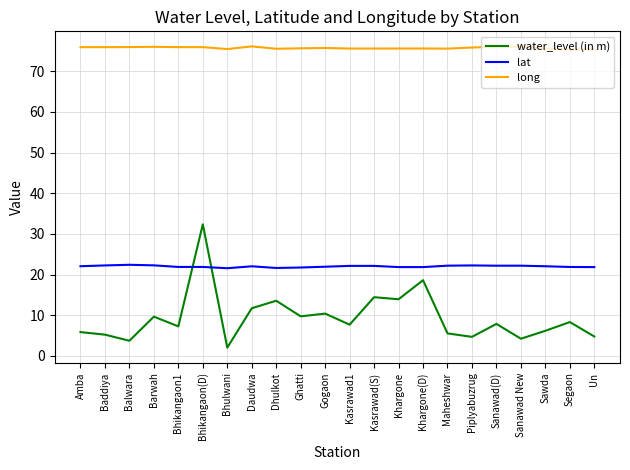

Is it true that long equals 75.6 at Dhulkot?

True